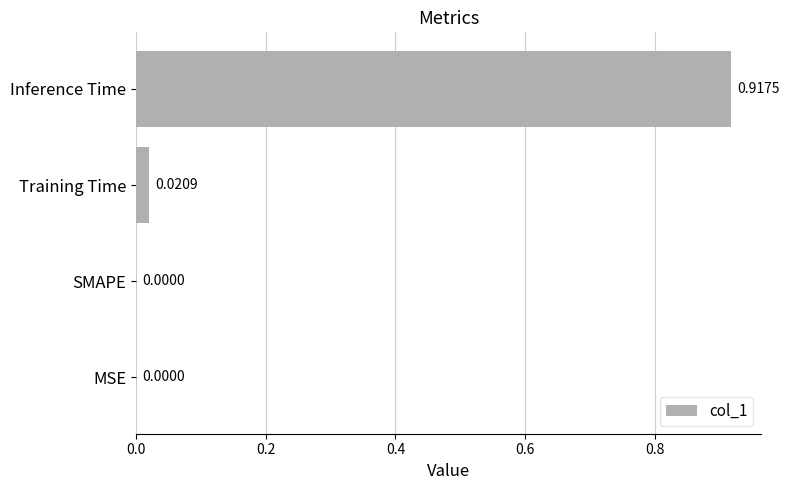

How many distinct data groups are displayed?

1